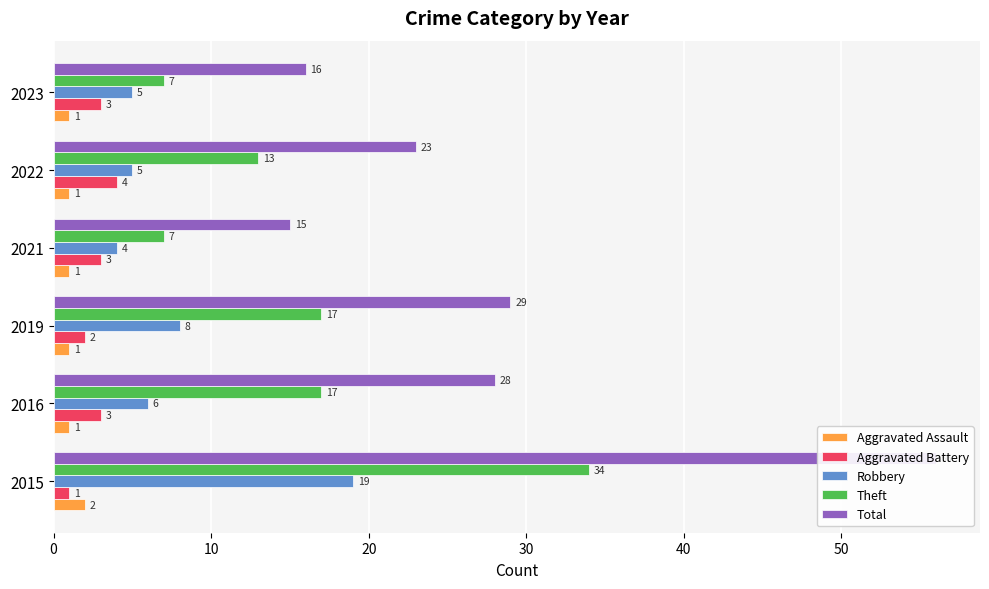

What is the value of the Theft bar at the 2nd from the left?

17